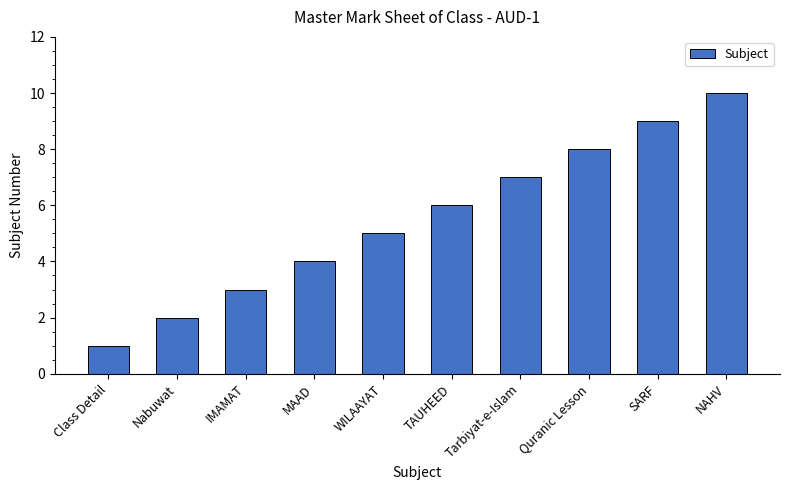

Read the value at MAAD.

4